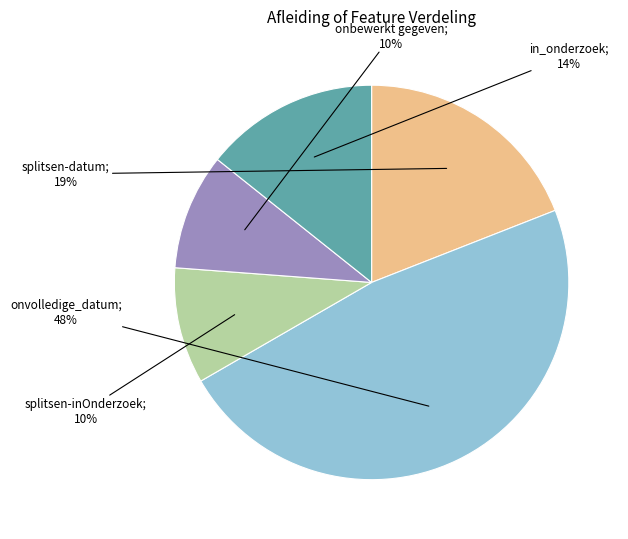

Is there a majority slice in this chart?

No